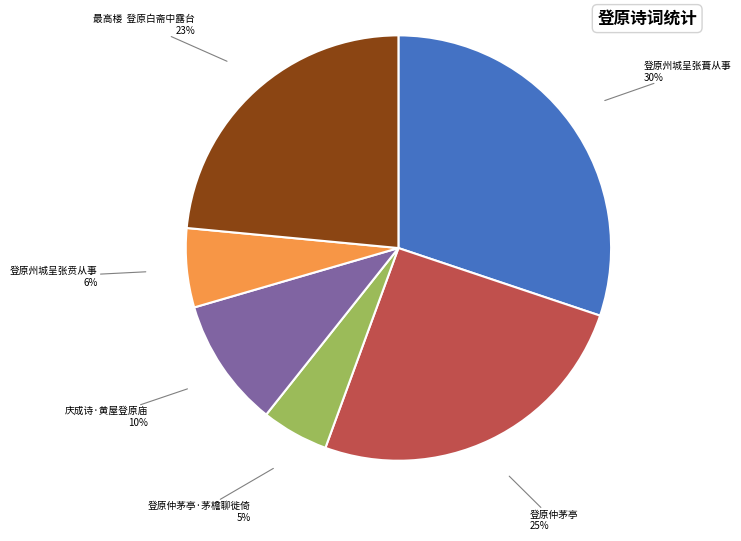

Does any single category account for the majority?

No